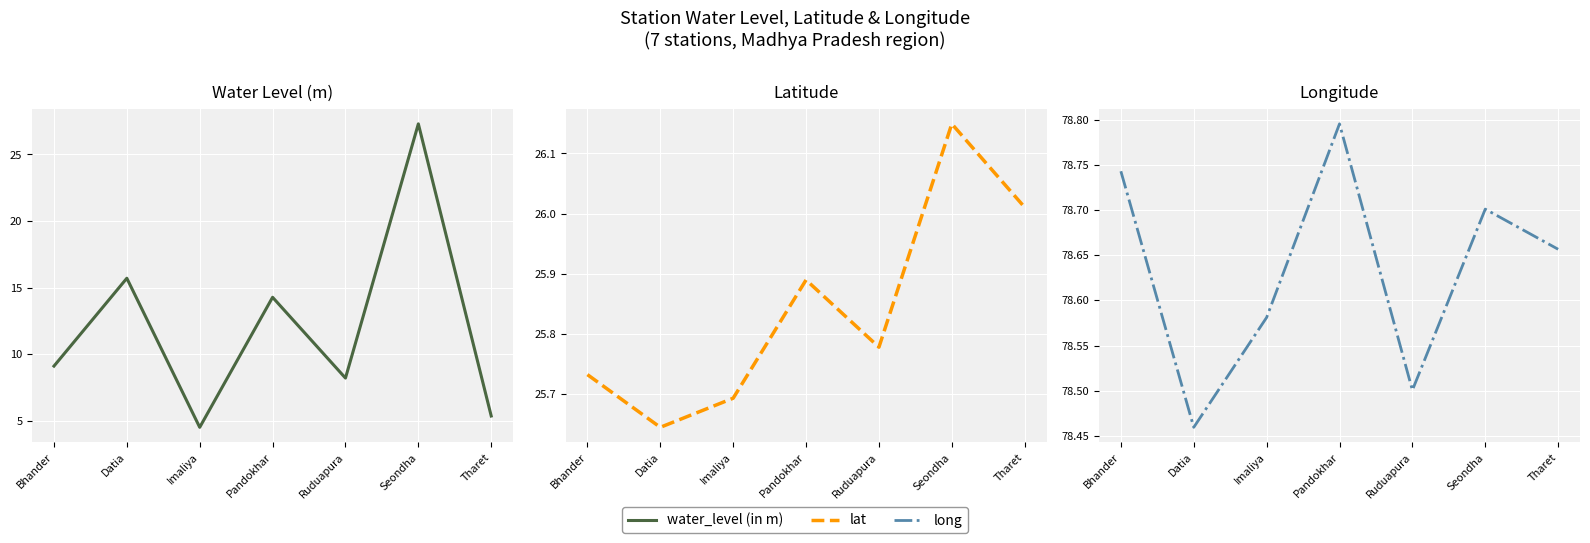

What is the greatest value displayed?

78.8